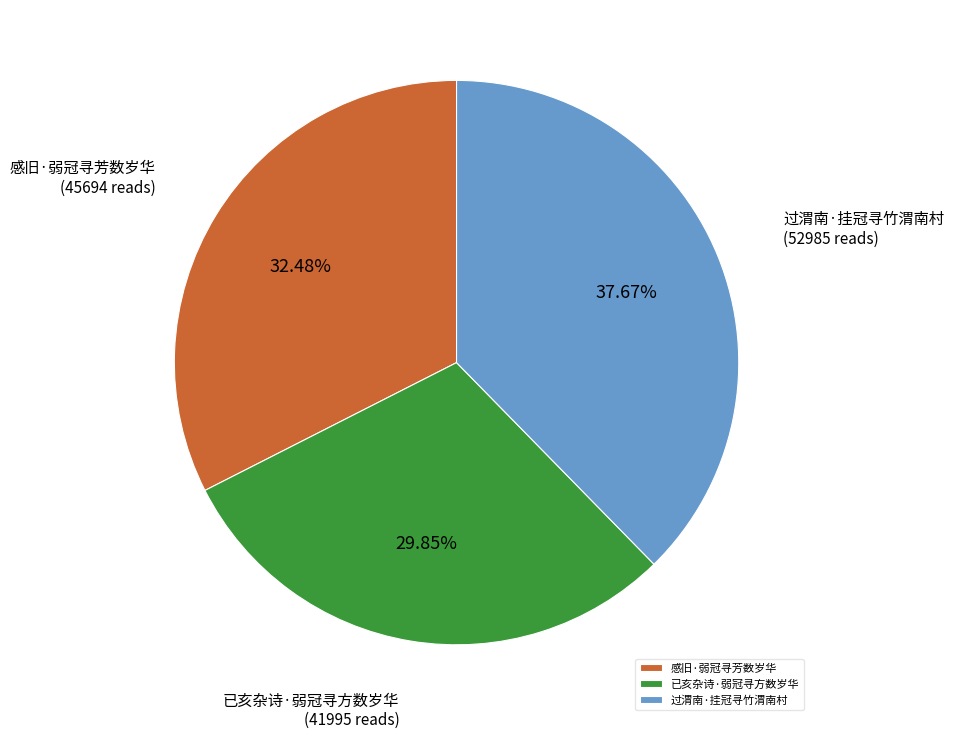

To the nearest percent, what is the difference between the largest and smallest slice percentages?

8%